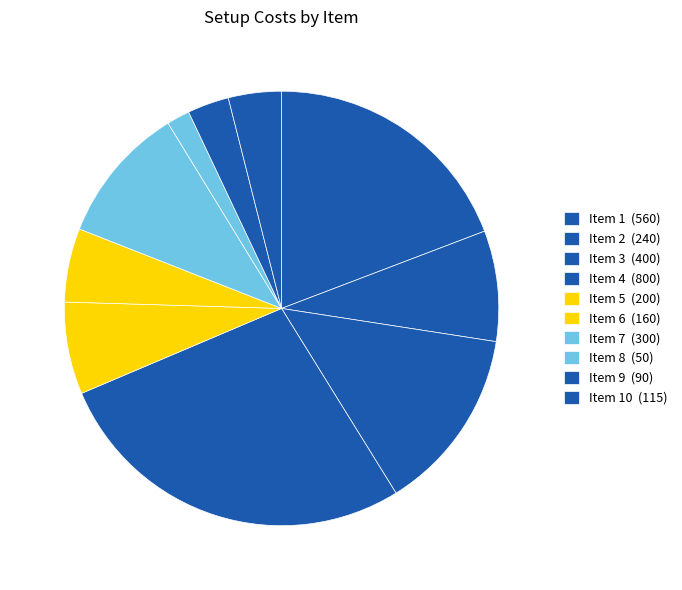

How many slices are in this pie chart?

10